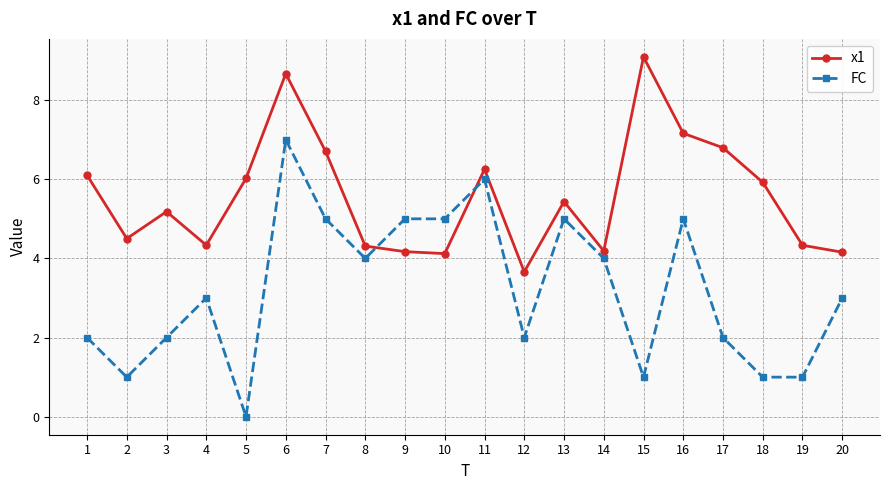

What value does the FC series have at 19?

1.0